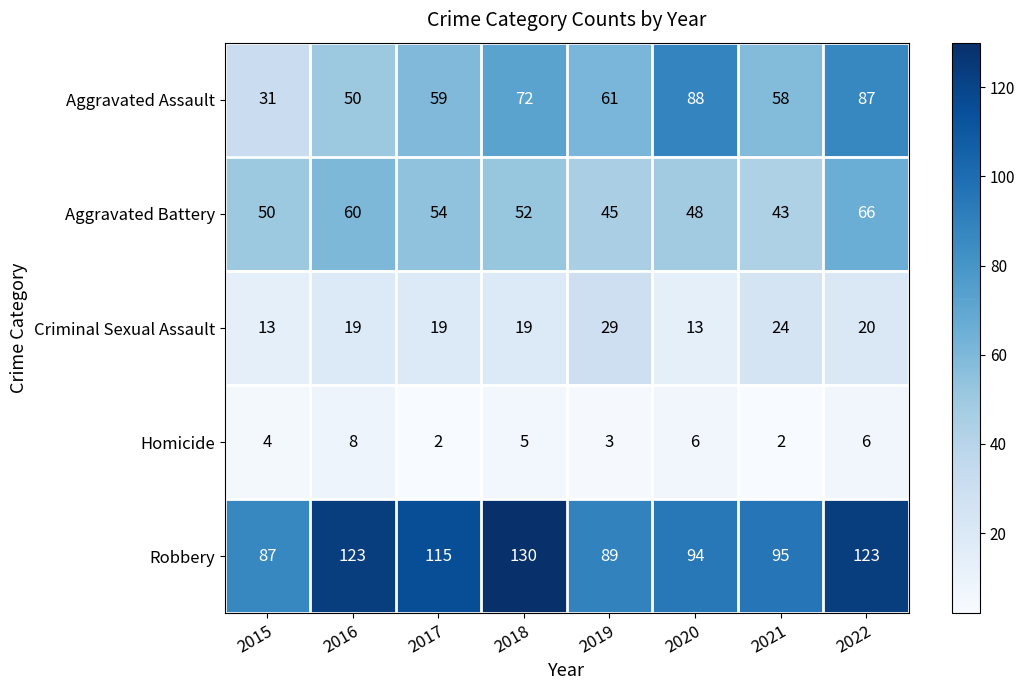

At which label is Aggravated Battery closest to 54?

2017